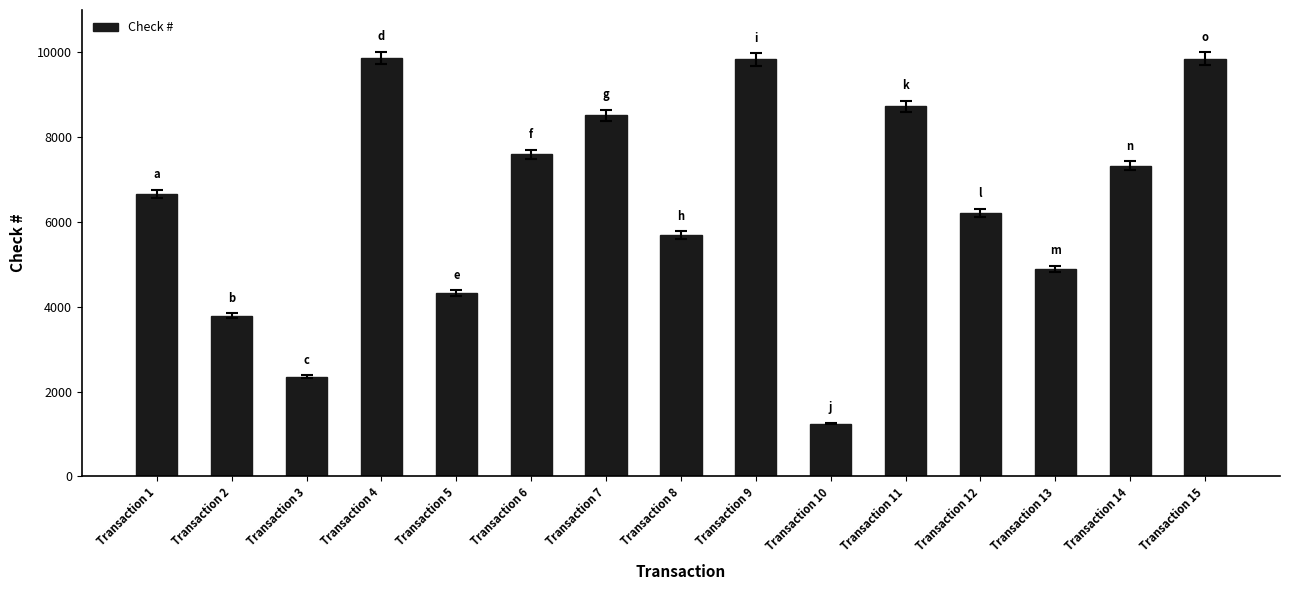

What is the ratio of the value at Transaction 7 to the value at Transaction 14?

1.2